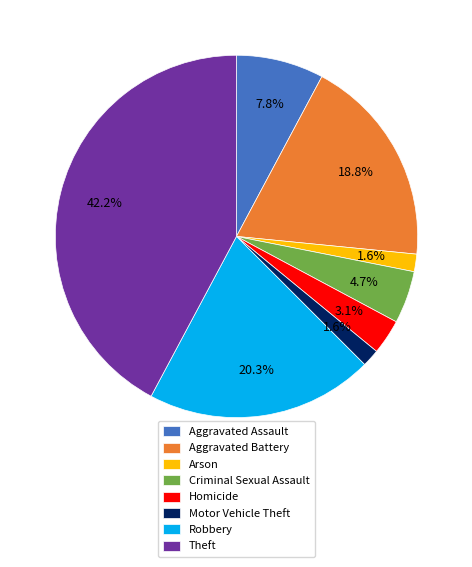

What percentage is the Homicide slice, to the nearest percent?

3%